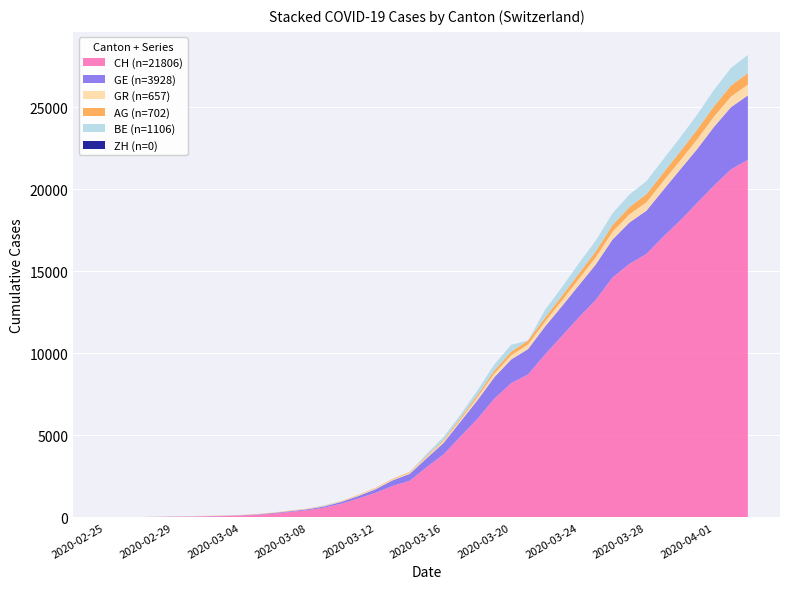

Reading left to right, list all the values displayed in this chart.

CH: 2020-02-25=0	2020-02-26=5	2020-02-27=9	2020-02-28=19	2020-02-29=31	2020-03-01=38	2020-03-02=56	2020-03-03=70	2020-03-04=100	2020-03-05=146	2020-03-06=223	2020-03-07=336	2020-03-08=435	2020-03-09=595	2020-03-10=838	2020-03-11=1156	2020-03-12=1494	2020-03-13=1914	2020-03-14=2220	2020-03-15=3048	2020-03-16=3826	2020-03-17=4918	2020-03-18=5990	2020-03-19=7226	2020-03-20=8175	2020-03-21=8709	2020-03-22=9925	2020-03-23=11050	2020-03-24=12186	2020-03-25=13253	2020-03-26=14626	2020-03-27=15456	2020-03-28=16062	2020-03-29=17112	2020-03-30=18104	2020-03-31=19170	2020-04-01=20237	2020-04-02=21219	2020-04-03=21806
GE: 2020-02-25=0	2020-02-26=1	2020-02-27=1	2020-02-28=4	2020-02-29=8	2020-03-01=9	2020-03-02=13	2020-03-03=15	2020-03-04=20	2020-03-05=29	2020-03-06=42	2020-03-07=44	2020-03-08=59	2020-03-09=79	2020-03-10=112	2020-03-11=153	2020-03-12=224	2020-03-13=343	2020-03-14=425	2020-03-15=549	2020-03-16=701	2020-03-17=911	2020-03-18=1139	2020-03-19=1307	2020-03-20=1445	2020-03-21=1549	2020-03-22=1703	2020-03-23=1820	2020-03-24=1959	2020-03-25=2160	2020-03-26=2321	2020-03-27=2527	2020-03-28=2638	2020-03-29=2855	2020-03-30=3109	2020-03-31=3289	2020-04-01=3582	2020-04-02=3793	2020-04-03=3928
ZH: 2020-02-25=0	2020-02-26=0	2020-02-27=0	2020-02-28=0	2020-02-29=0	2020-03-01=0	2020-03-02=0	2020-03-03=0	2020-03-04=0	2020-03-05=0	2020-03-06=0	2020-03-07=0	2020-03-08=0	2020-03-09=0	2020-03-10=0	2020-03-11=0	2020-03-12=0	2020-03-13=0	2020-03-14=0	2020-03-15=0	2020-03-16=0	2020-03-17=0	2020-03-18=0	2020-03-19=0	2020-03-20=0	2020-03-21=0	2020-03-22=0	2020-03-23=0	2020-03-24=0	2020-03-25=0	2020-03-26=0	2020-03-27=0	2020-03-28=0	2020-03-29=0	2020-03-30=0	2020-03-31=0	2020-04-01=0	2020-04-02=0	2020-04-03=0
AG: 2020-02-25=0	2020-02-26=1	2020-02-27=1	2020-02-28=1	2020-02-29=3	2020-03-01=4	2020-03-02=7	2020-03-03=7	2020-03-04=10	2020-03-05=11	2020-03-06=12	2020-03-07=14	2020-03-08=14	2020-03-09=15	2020-03-10=20	2020-03-11=27	2020-03-12=30	2020-03-13=33	2020-03-14=43	2020-03-15=56	2020-03-16=69	2020-03-17=96	2020-03-18=134	2020-03-19=175	2020-03-20=223	2020-03-21=235	2020-03-22=245	2020-03-23=283	2020-03-24=318	2020-03-25=367	2020-03-26=407	2020-03-27=444	2020-03-28=485	2020-03-29=506	2020-03-30=554	2020-03-31=596	2020-04-01=631	2020-04-02=673	2020-04-03=702
BE: 2020-02-25=0	2020-02-26=0	2020-02-27=0	2020-02-28=0	2020-02-29=0	2020-03-01=0	2020-03-02=0	2020-03-03=0	2020-03-04=0	2020-03-05=0	2020-03-06=0	2020-03-07=0	2020-03-08=0	2020-03-09=34	2020-03-10=0	2020-03-11=0	2020-03-12=0	2020-03-13=0	2020-03-14=0	2020-03-15=123	2020-03-16=193	2020-03-17=193	2020-03-18=282	2020-03-19=377	2020-03-20=418	2020-03-21=0	2020-03-22=470	2020-03-23=532	2020-03-24=624	2020-03-25=660	2020-03-26=718	2020-03-27=767	2020-03-28=798	2020-03-29=826	2020-03-30=856	2020-03-31=909	2020-04-01=1003	2020-04-02=1073	2020-04-03=1106
GR: 2020-02-25=0	2020-02-26=2	2020-02-27=2	2020-02-28=6	2020-02-29=6	2020-03-01=9	2020-03-02=9	2020-03-03=12	2020-03-04=12	2020-03-05=14	2020-03-06=17	2020-03-07=18	2020-03-08=18	2020-03-09=22	2020-03-10=31	2020-03-11=43	2020-03-12=53	2020-03-13=56	2020-03-14=71	2020-03-15=84	2020-03-16=101	2020-03-17=128	2020-03-18=182	2020-03-19=226	2020-03-20=258	2020-03-21=284	2020-03-22=300	2020-03-23=343	2020-03-24=393	2020-03-25=433	2020-03-26=474	2020-03-27=495	2020-03-28=519	2020-03-29=535	2020-03-30=547	2020-03-31=592	2020-04-01=622	2020-04-02=649	2020-04-03=657